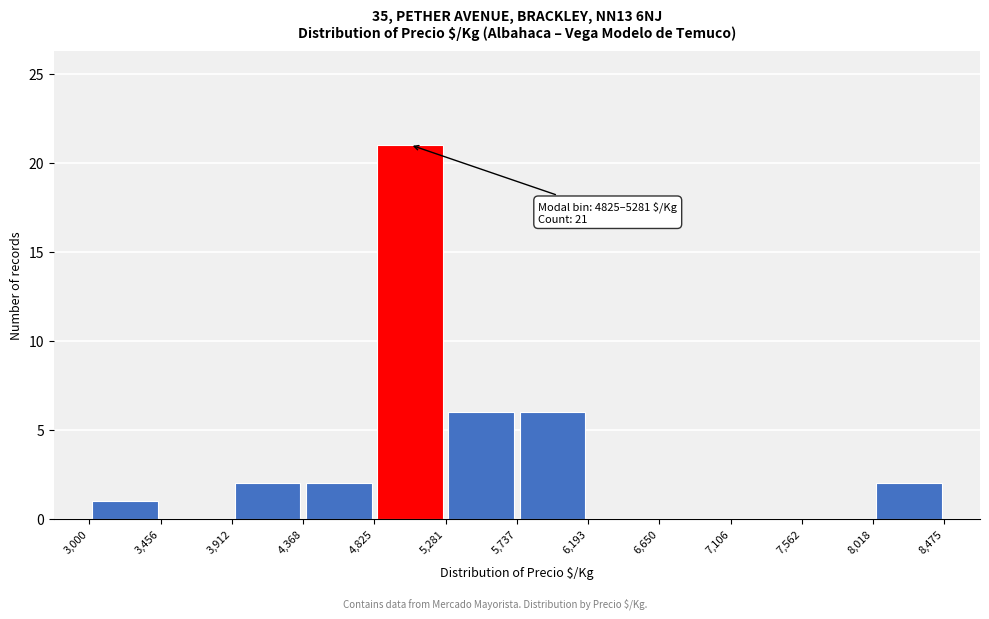

Over which range of the x-axis is the bar tallest?

4,825 to 5,281